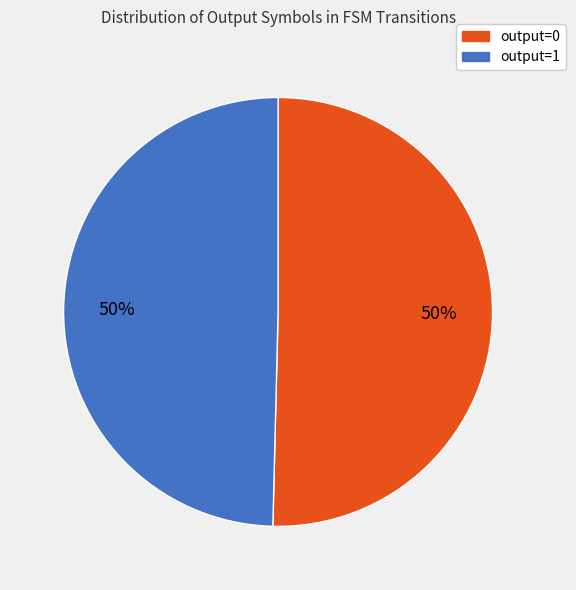

To the nearest percent, what is the combined percentage of output=1 and output=0?

100%